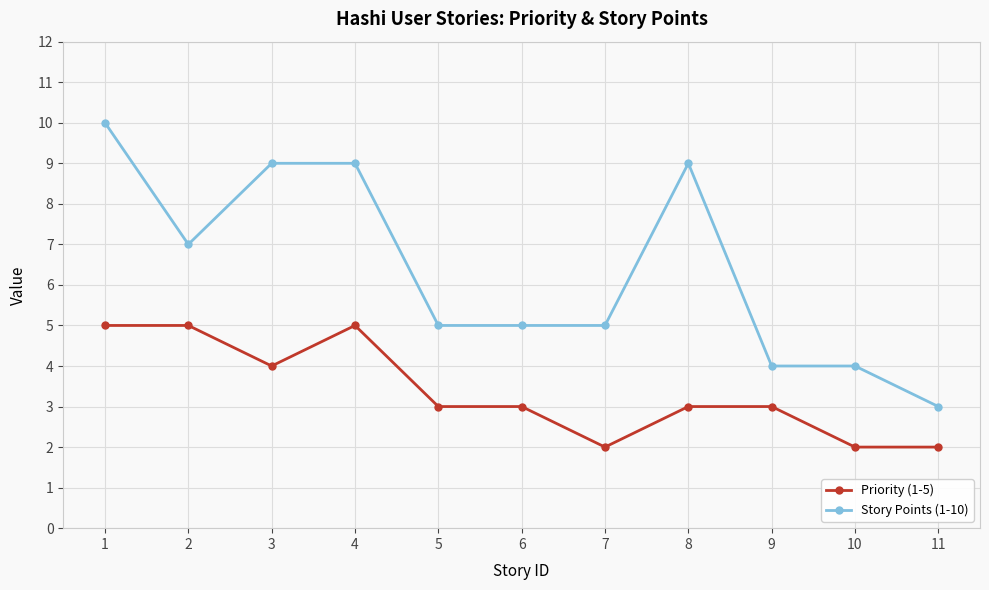

Where does the Priority (1-5) series first go above 3?

1